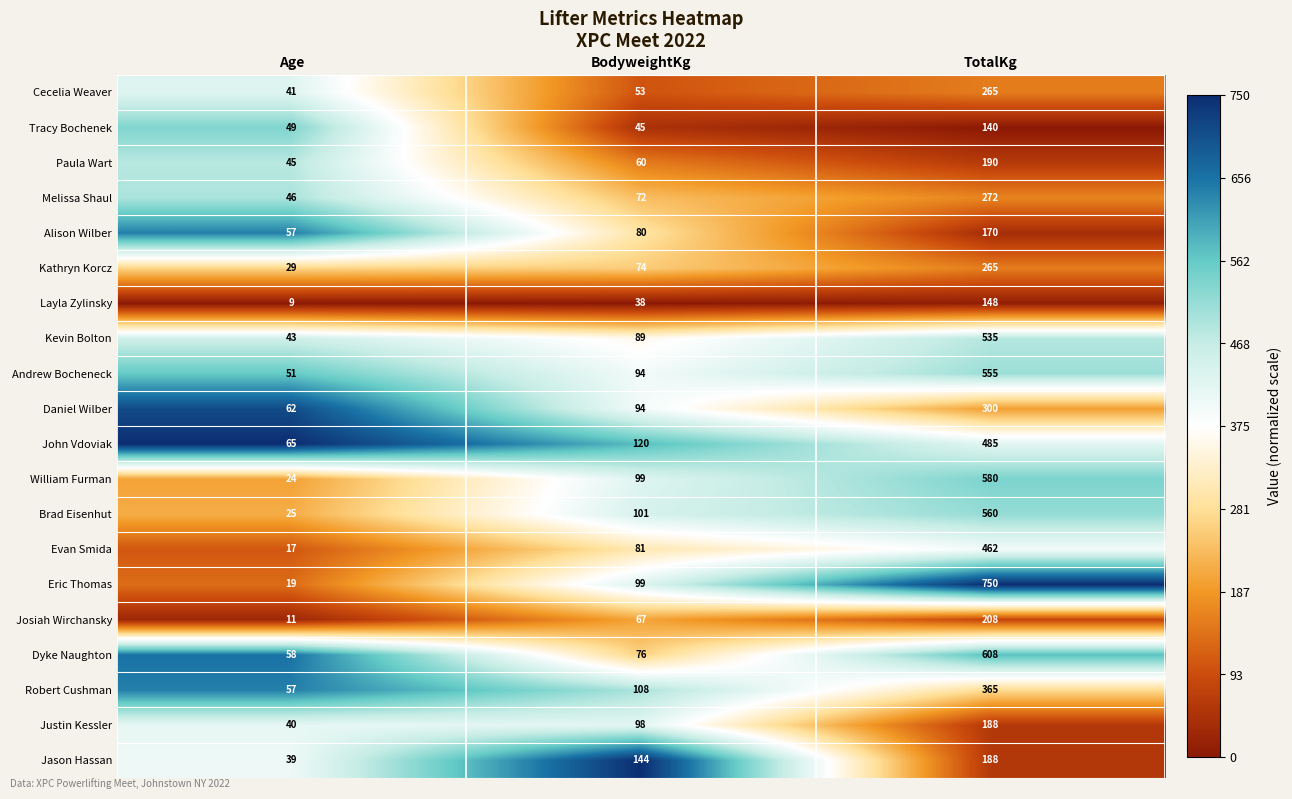

How many categories are shown in the chart?

3